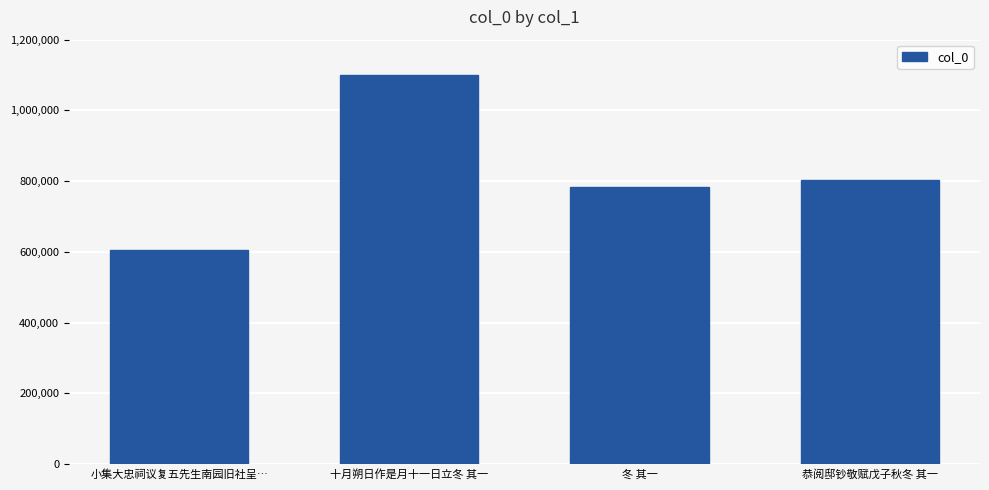

Which has a higher value, 恭阅邸钞敬赋戊子秋冬 其一 or 小集大忠祠议复五先生南园旧社呈…?

恭阅邸钞敬赋戊子秋冬 其一